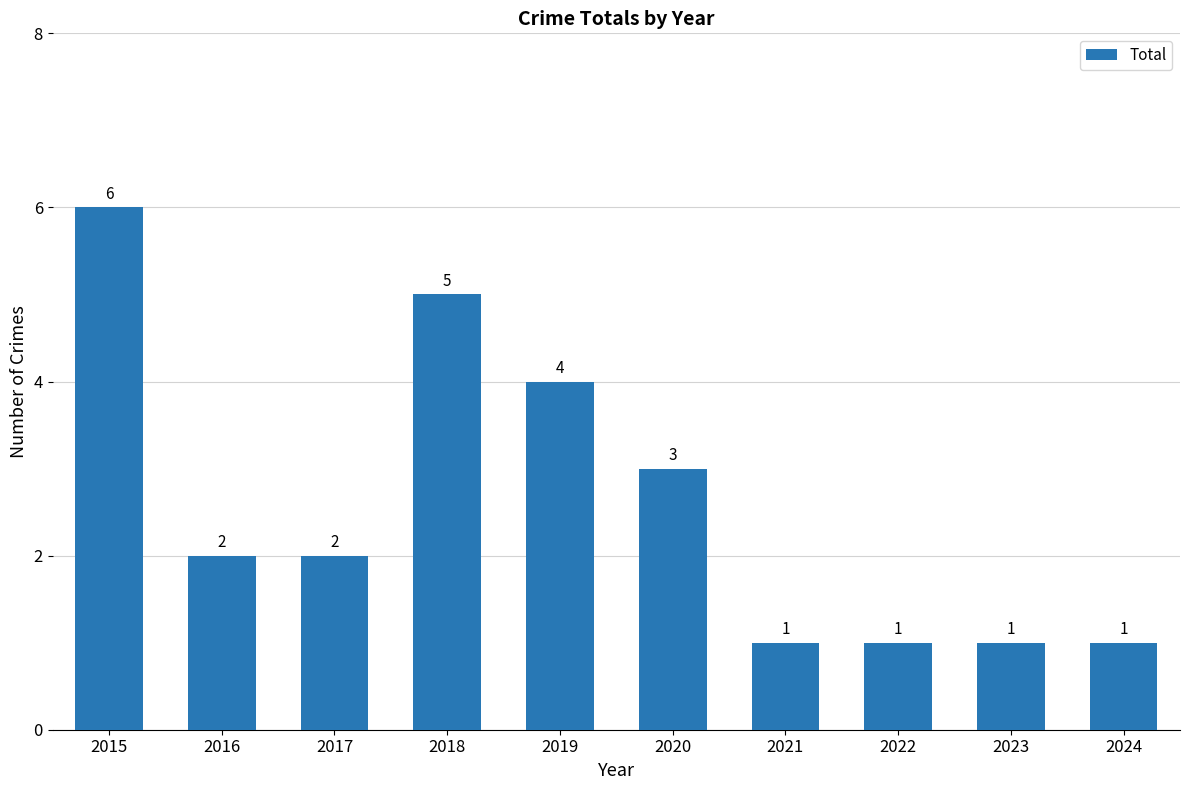

What is the difference between the second highest and second lowest values?

4